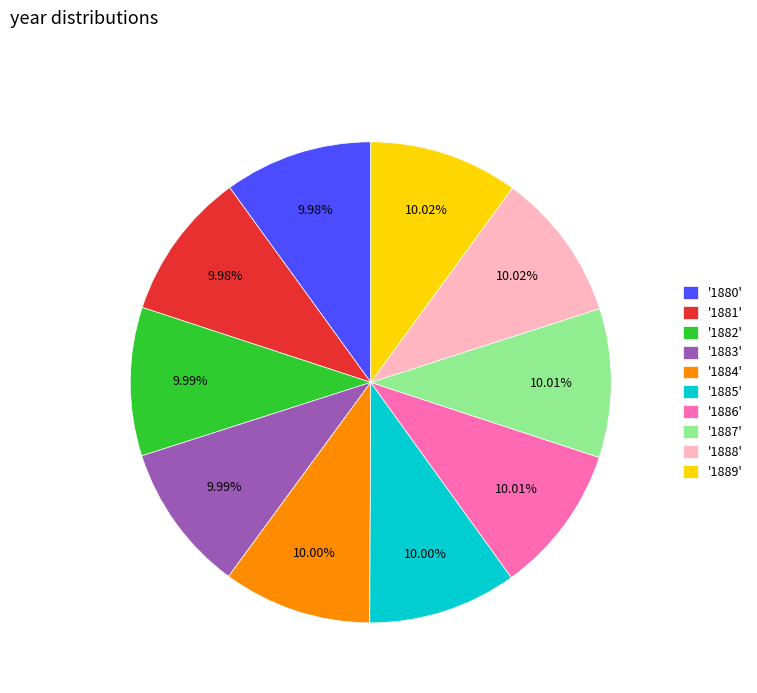

Approximately how many times larger is the value at '1887' compared to '1885'?

1.0